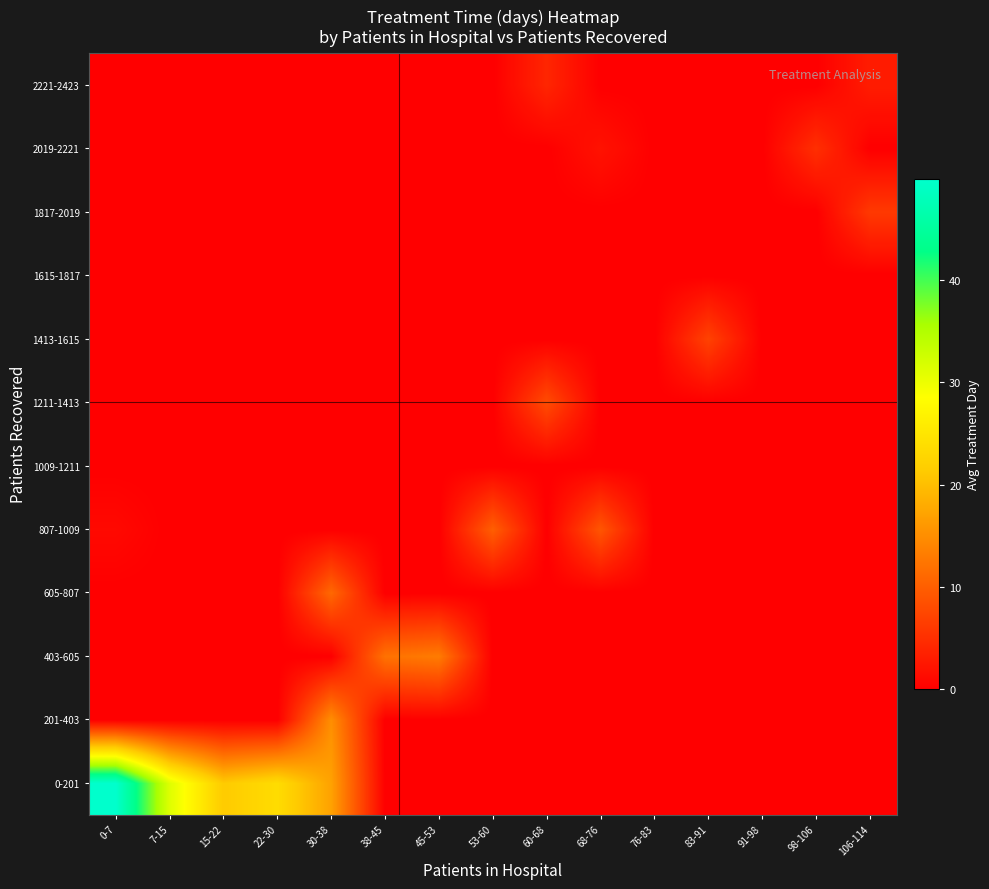

What is the spread (max minus min) of values at 15-22?

21.3